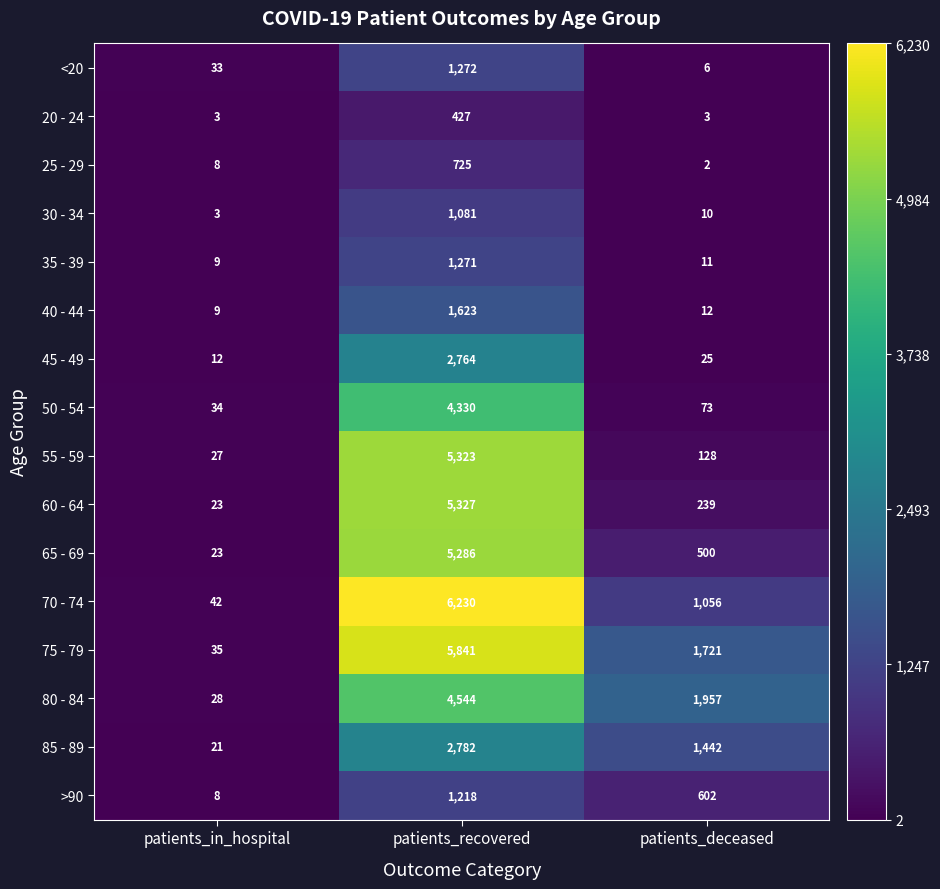

What is the difference between the highest and lowest values at patients_deceased?

1955